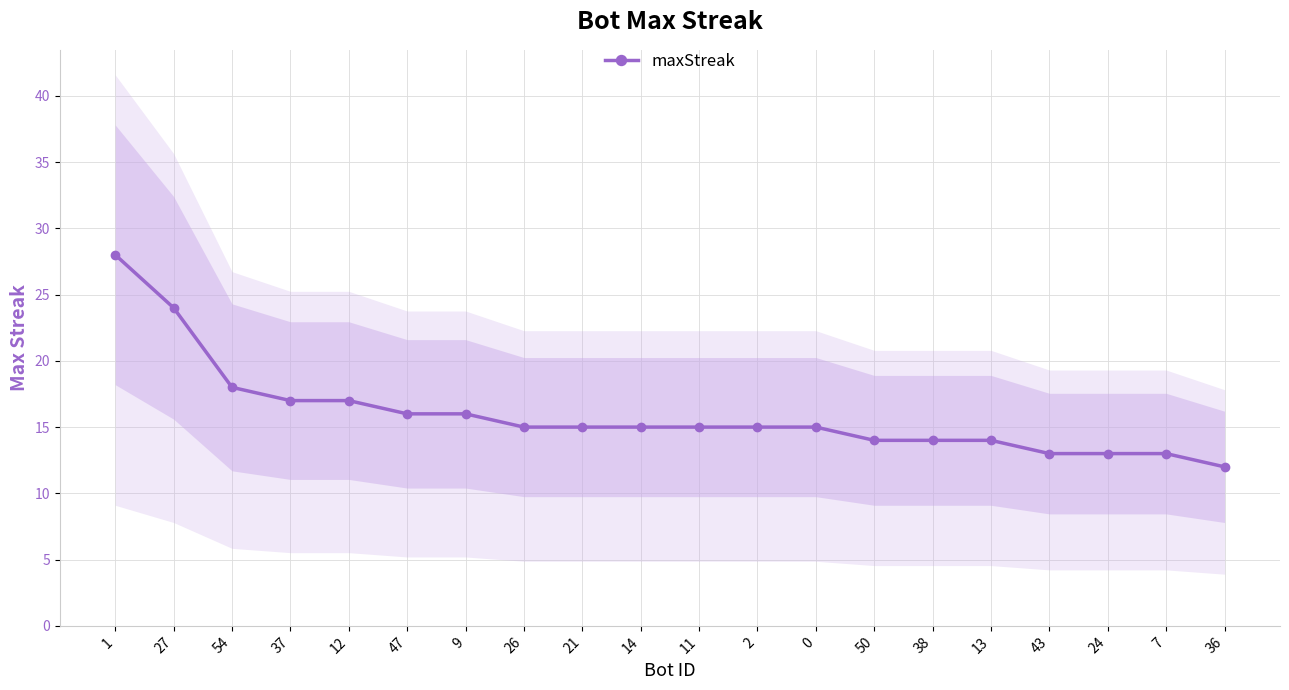

At which label is the value closest to 20?

54